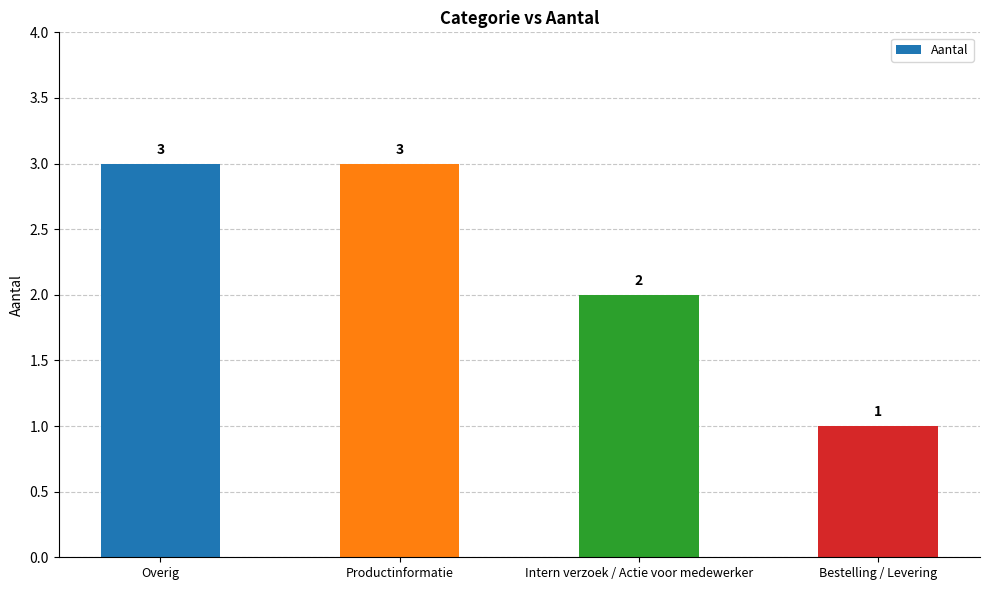

Count the values in the range 2 to 3.

3